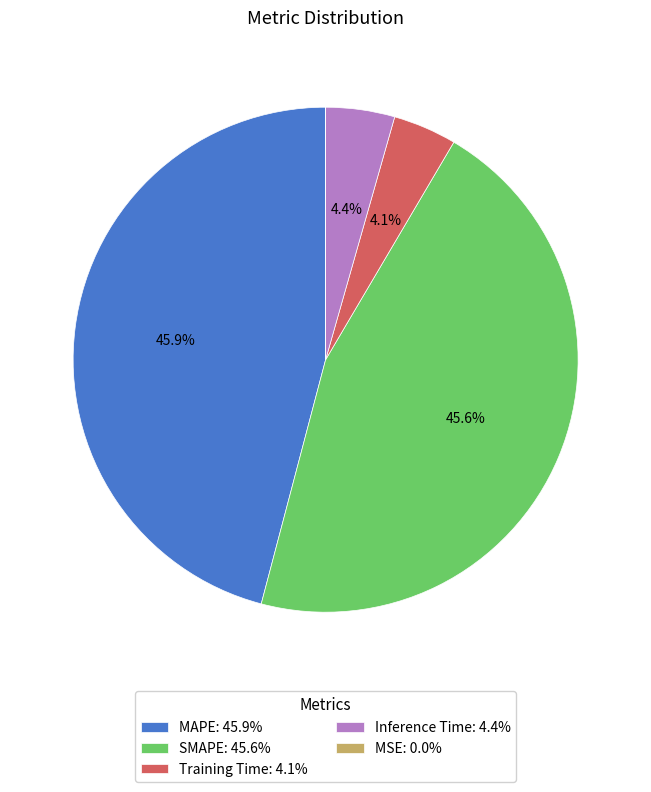

Between SMAPE: 45.6% and Inference Time: 4.4%, which is larger?

SMAPE: 45.6%